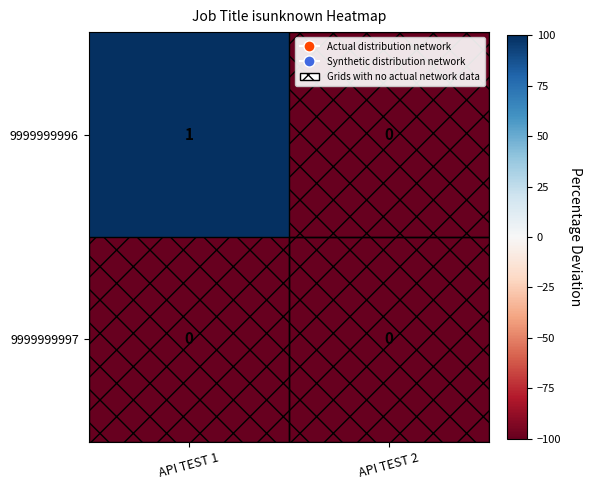

How many data points in 9999999996 are less than 1?

1